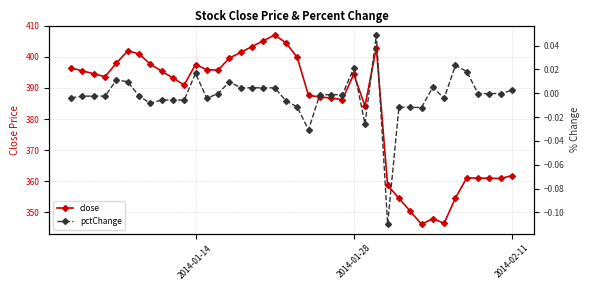

Rank the series by their maximum value, from lowest to highest.

pctChange, close